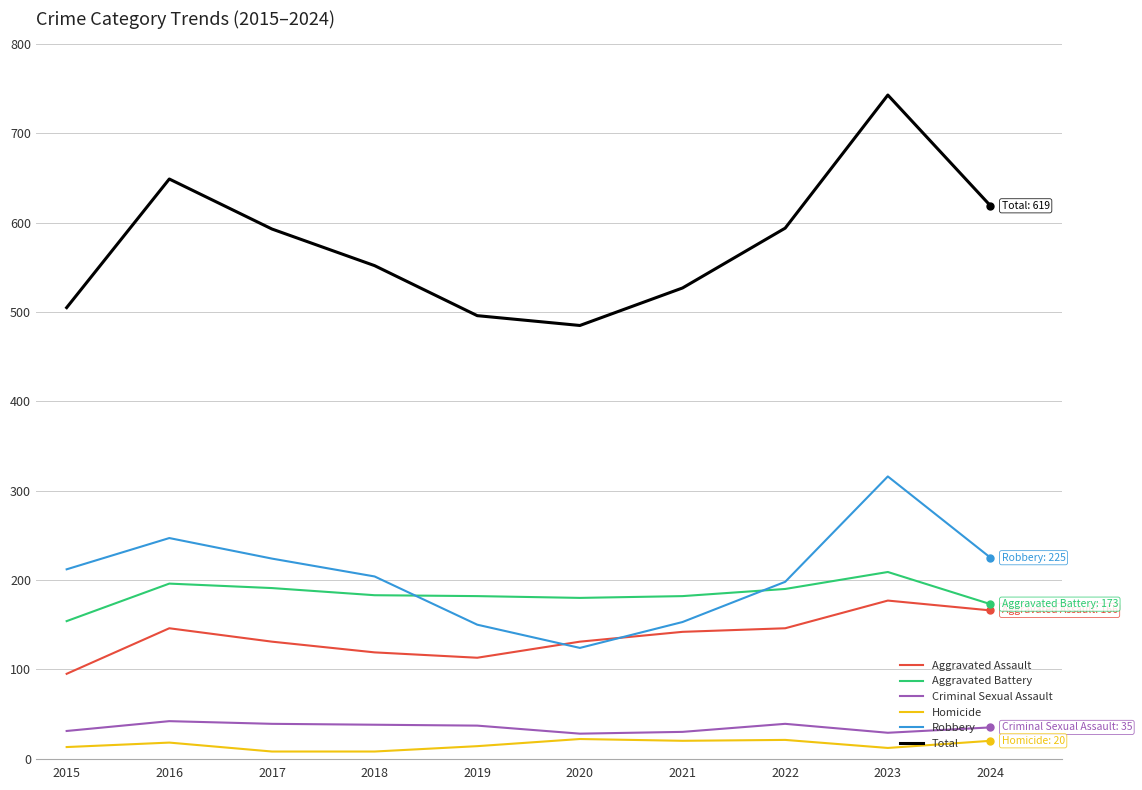

Which series has the largest range (max minus min)?

Total